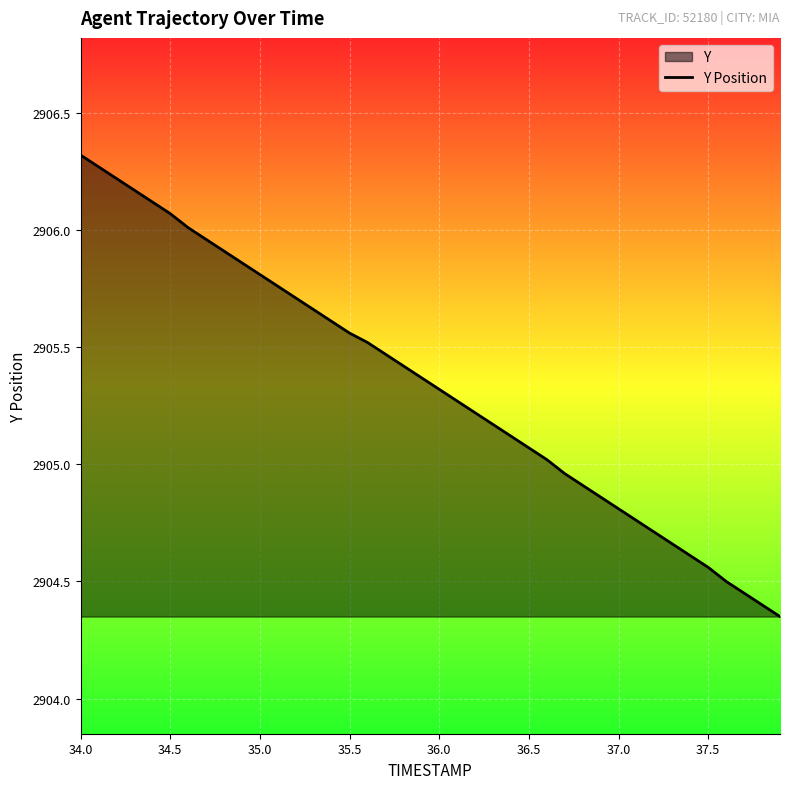

The value at 37.5 is 5141.0. True or false?

False